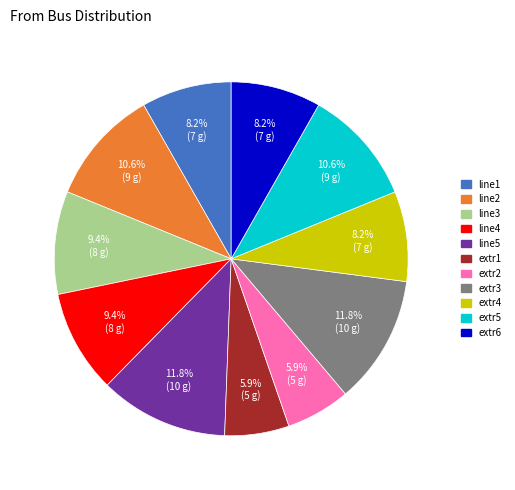

Is there a majority slice in this chart?

No